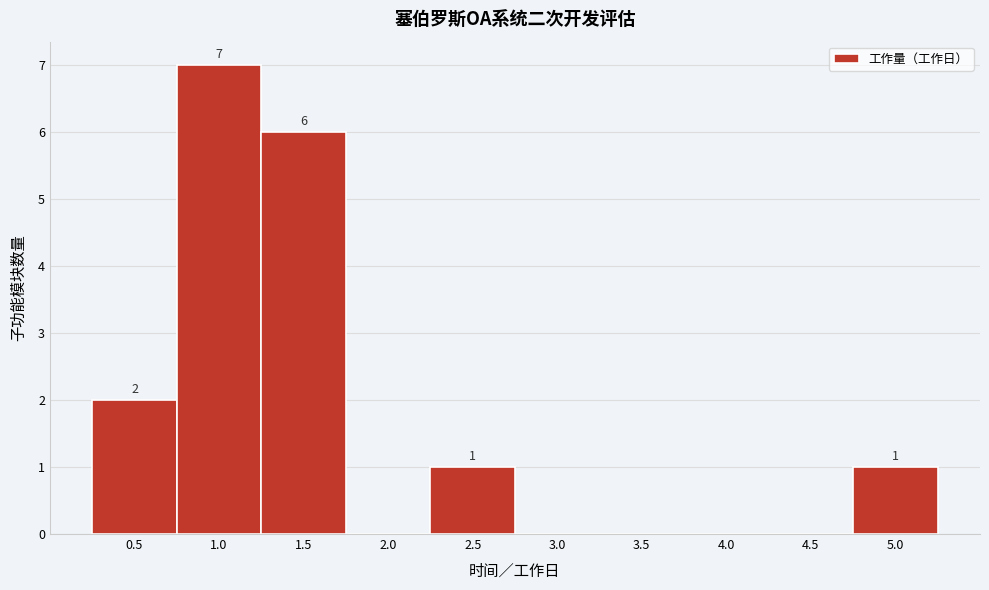

Which range on the x-axis has the tallest bar?

0.75 to 1.25